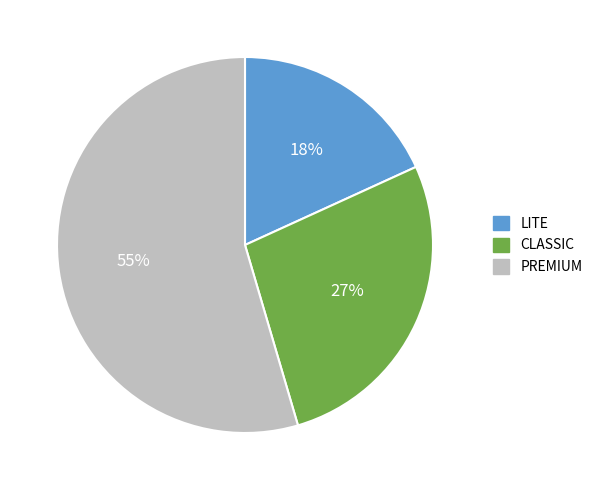

How many slices are in this pie chart?

3